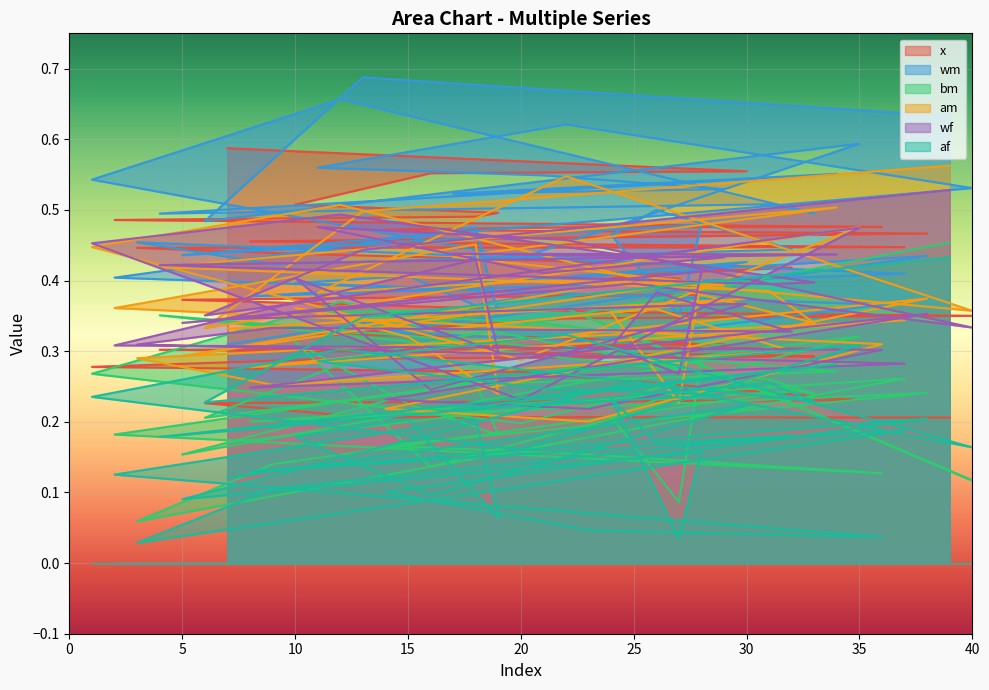

Reading left to right, transcribe all the data shown in this chart.

x: 0.3	0.5	0.4	0.3	0.4	0.2	0.6	0.5	0.4	0.5	0.3	0.3	0.2	0.5	0.5	0.6	0.3	0.5	0.5	0.3	0.3	0.3	0.5	0.4	0.4	0.4	0.4	0.4	0.3	0.6	0.3	0.4	0.3	0.3	0.2	0.5	0.4	0.5	0.2	0.4
wm: 0.5	0.4	0.5	0.5	0.4	0.5	0.3	0.4	0.4	0.4	0.6	0.7	0.7	0.3	0.4	0.4	0.5	0.5	0.4	0.4	0.5	0.6	0.3	0.5	0.5	0.5	0.3	0.5	0.5	0.4	0.5	0.4	0.5	0.6	0.6	0.4	0.4	0.4	0.6	0.5
bm: 0.3	0.2	0.1	0.4	0.2	0.2	0.2	0.2	0.1	0.3	0.4	0.4	0.3	0.2	0.2	0.1	0.3	0.3	0.2	0.2	0.3	0.4	0.2	0.2	0.3	0.2	0.1	0.3	0.3	0.3	0.3	0.2	0.2	0.3	0.3	0.1	0.3	0.2	0.5	0.1
am: 0.4	0.4	0.3	0.4	0.3	0.3	0.3	0.3	0.3	0.4	0.4	0.5	0.5	0.2	0.3	0.3	0.4	0.5	0.2	0.3	0.4	0.5	0.2	0.4	0.4	0.4	0.2	0.4	0.4	0.4	0.4	0.3	0.3	0.5	0.5	0.3	0.3	0.4	0.6	0.4
wf: 0.5	0.3	0.3	0.4	0.3	0.4	0.3	0.2	0.3	0.4	0.5	0.5	0.4	0.2	0.3	0.2	0.4	0.4	0.3	0.2	0.4	0.5	0.2	0.3	0.4	0.4	0.3	0.4	0.4	0.4	0.4	0.3	0.4	0.4	0.5	0.3	0.3	0.4	0.5	0.3
af: 0.2	0.1	0.0	0.2	0.1	0.2	0.1	0.1	0.1	0.2	0.3	0.3	0.3	0.1	0.2	0.1	0.2	0.2	0.1	0.2	0.2	0.3	0.0	0.2	0.3	0.2	0.0	0.2	0.2	0.2	0.3	0.2	0.2	0.3	0.3	0.0	0.2	0.2	0.4	0.2